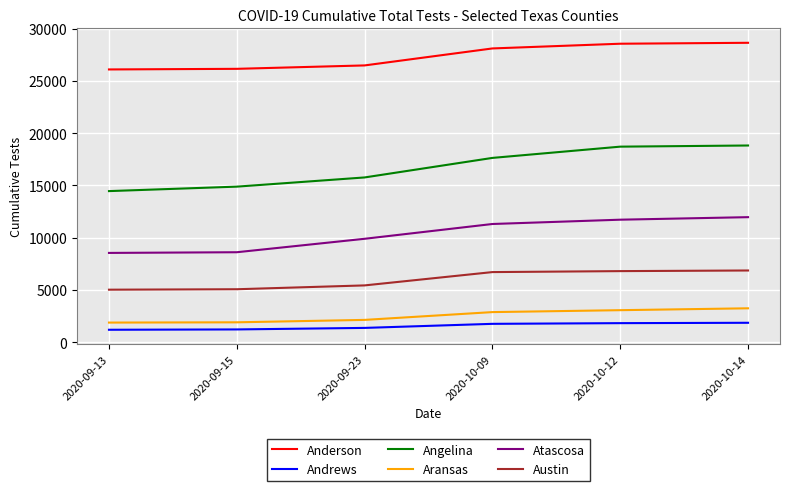

Is it true that Andrews equals 2879 at 2020-10-14?

False